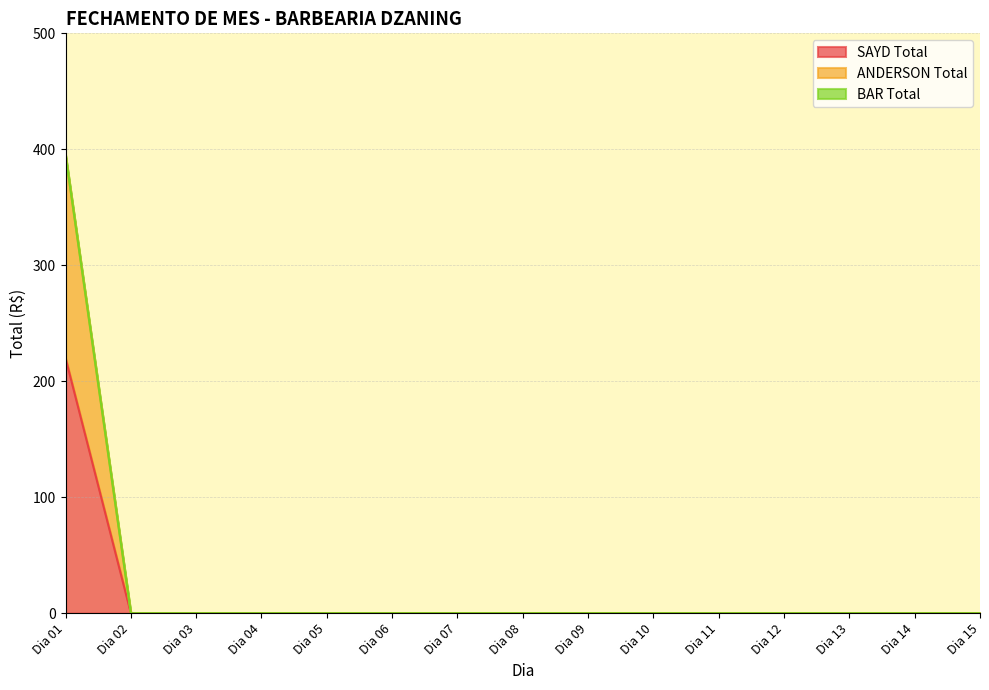

True or false: SAYD Total and ANDERSON Total cross at least once.

False